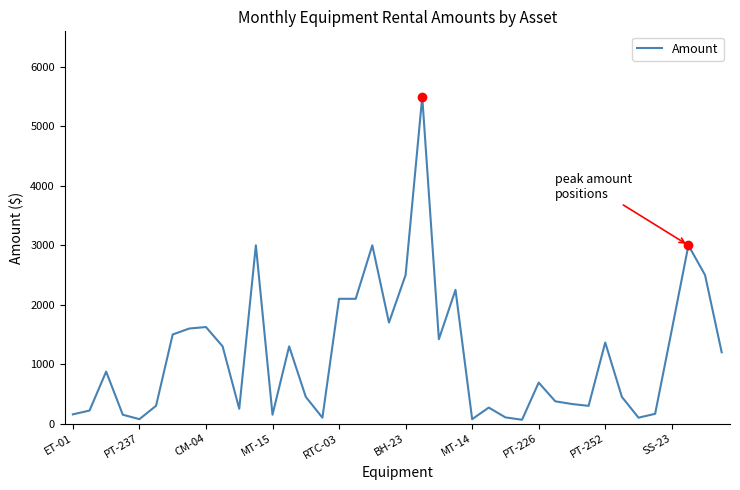

Count the number of data series in this chart.

1